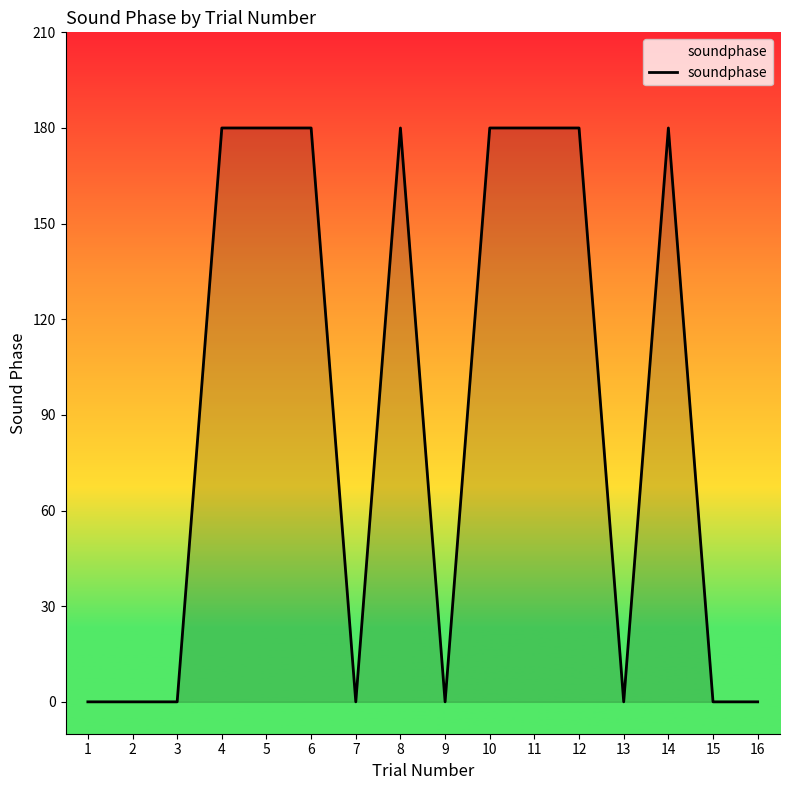

Is it true that the value at 4 is 180?

True